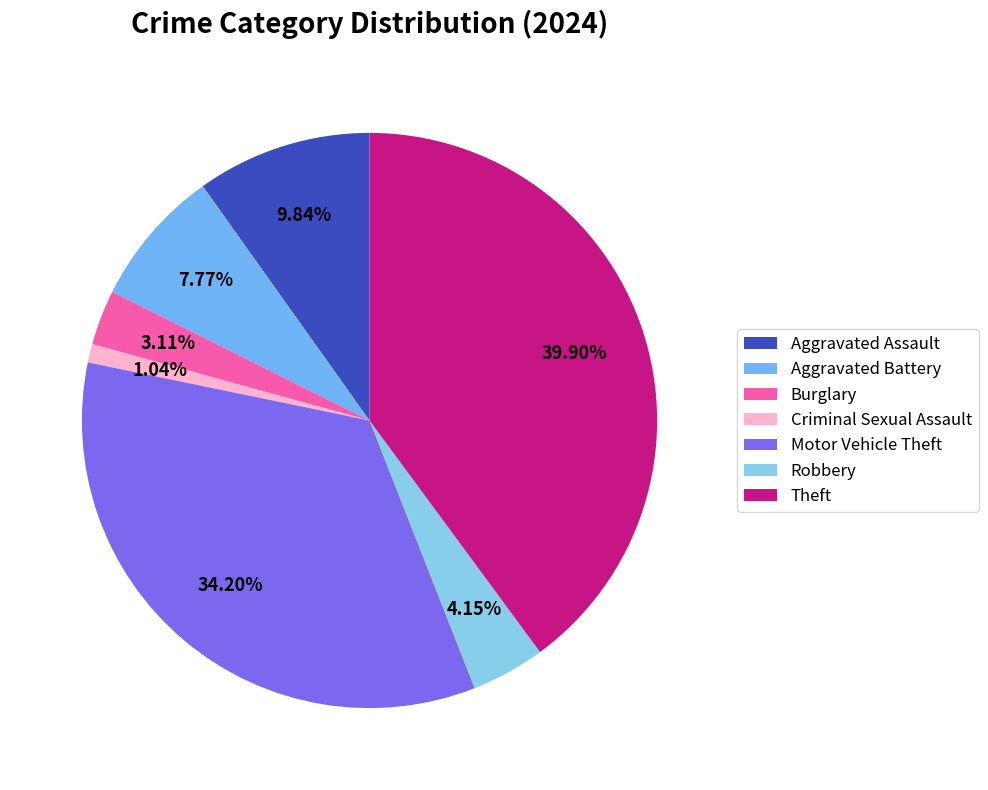

Between Aggravated Assault and Aggravated Battery, which is larger?

Aggravated Assault